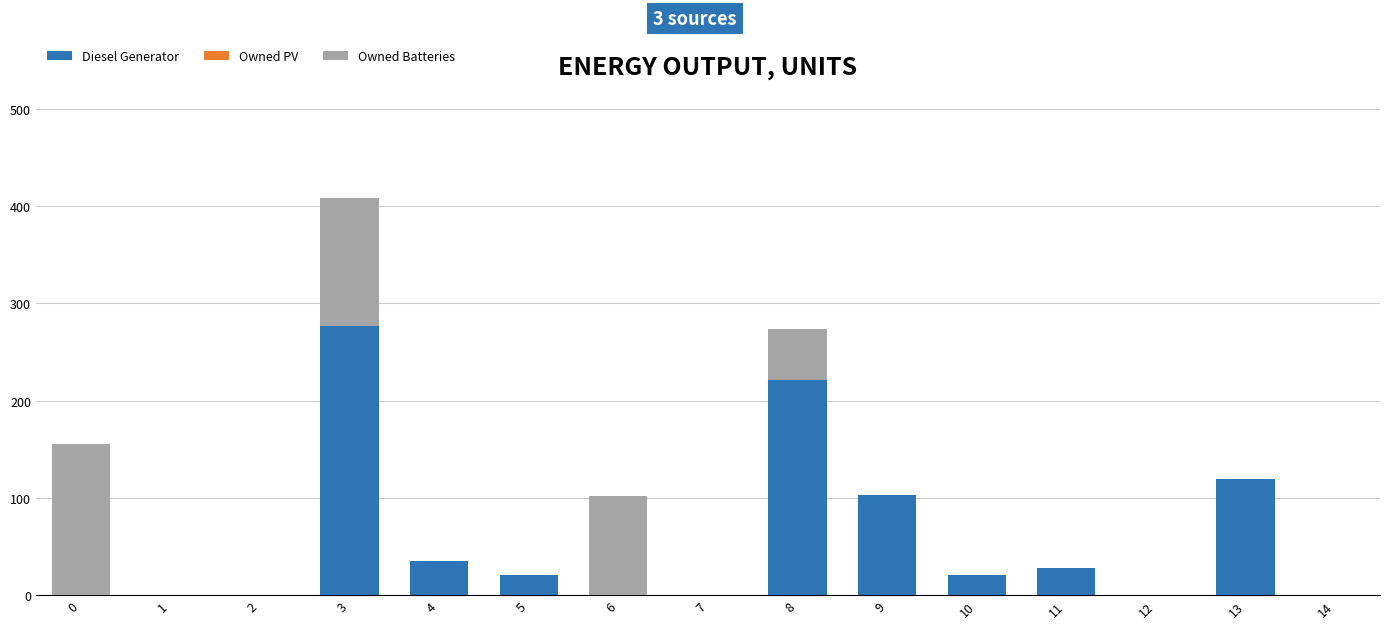

What is the sum of all Diesel Generator values?

825